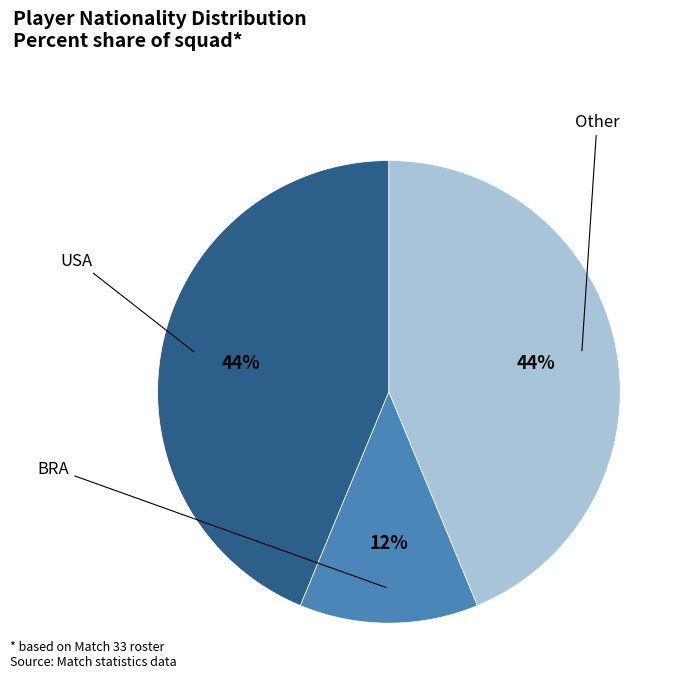

To the nearest percent, what is the average slice percentage?

33%